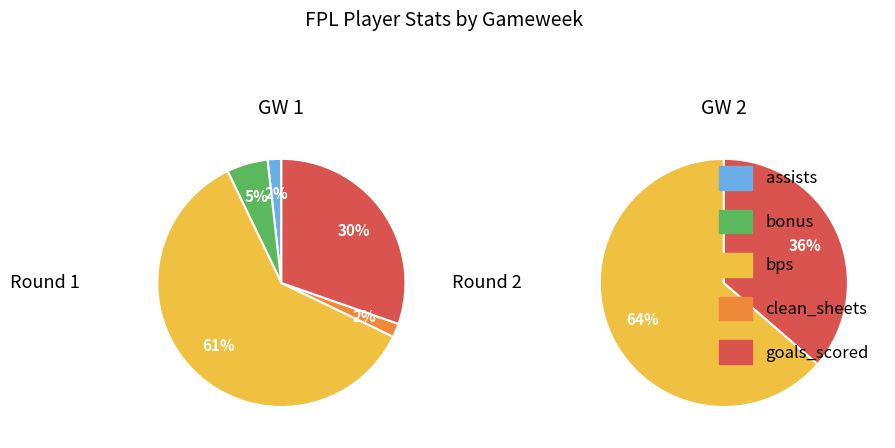

To the nearest percent, what is the combined percentage of clean_sheets and bps?

64%